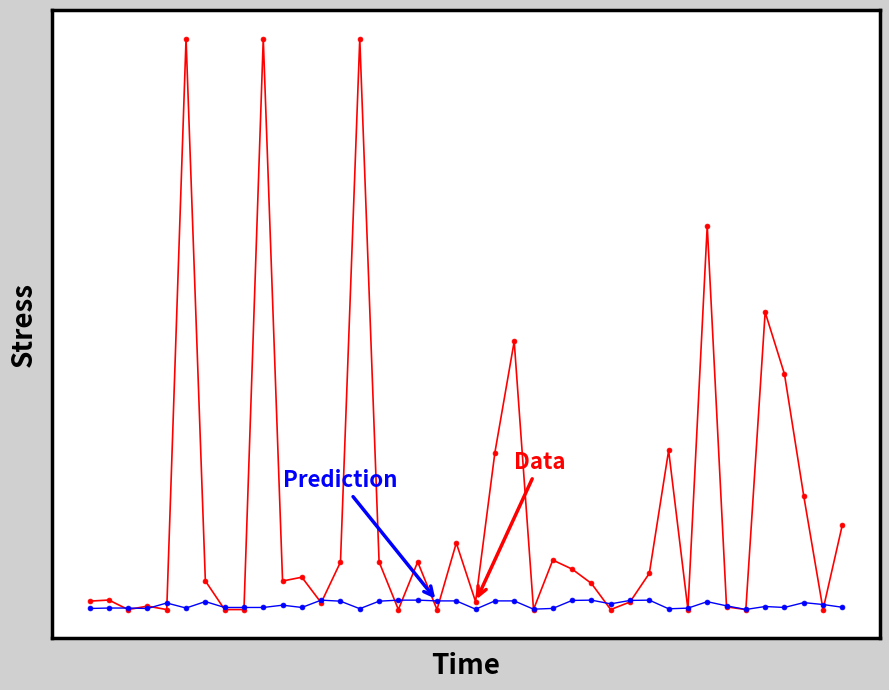

Does the chart have visible grid lines?

No